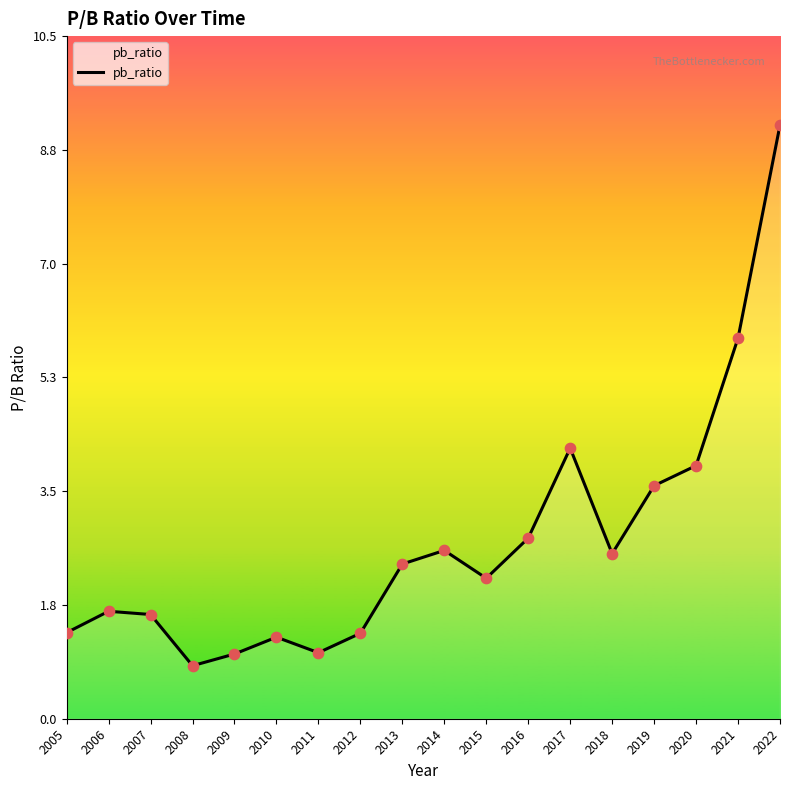

What is the change in value from 2006 to 2015?

+0.5